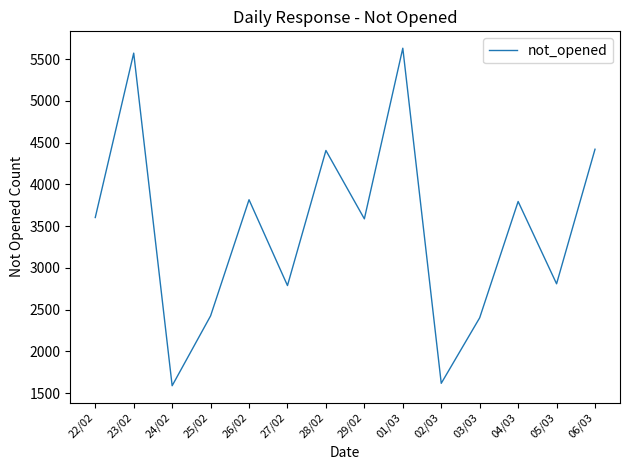

What is the change in value from 01/03 to 06/03?

-1210